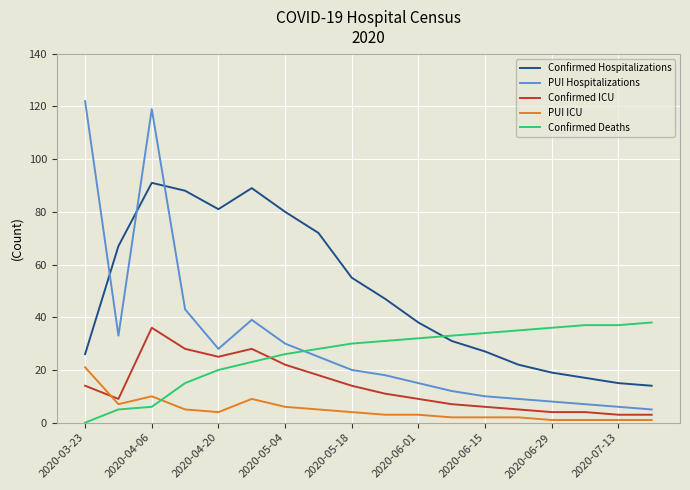

How many lines are shown in the chart?

5